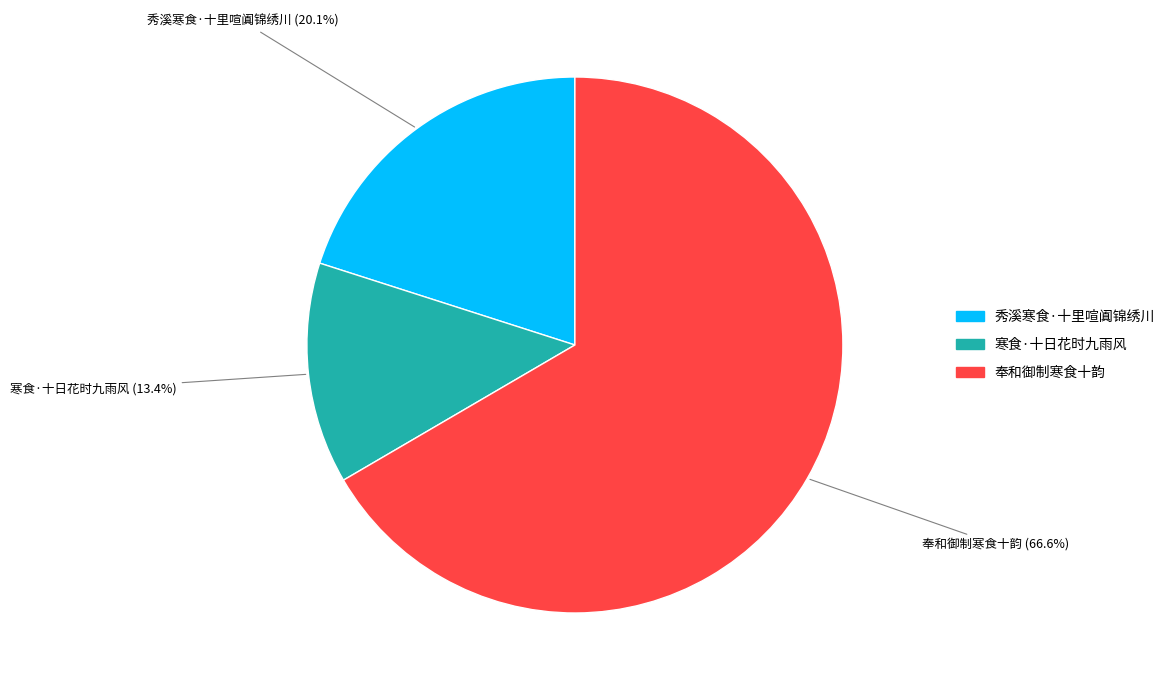

To the nearest percent, what percentage of the pie is 秀溪寒食·十里喧阗锦绣川?

20%